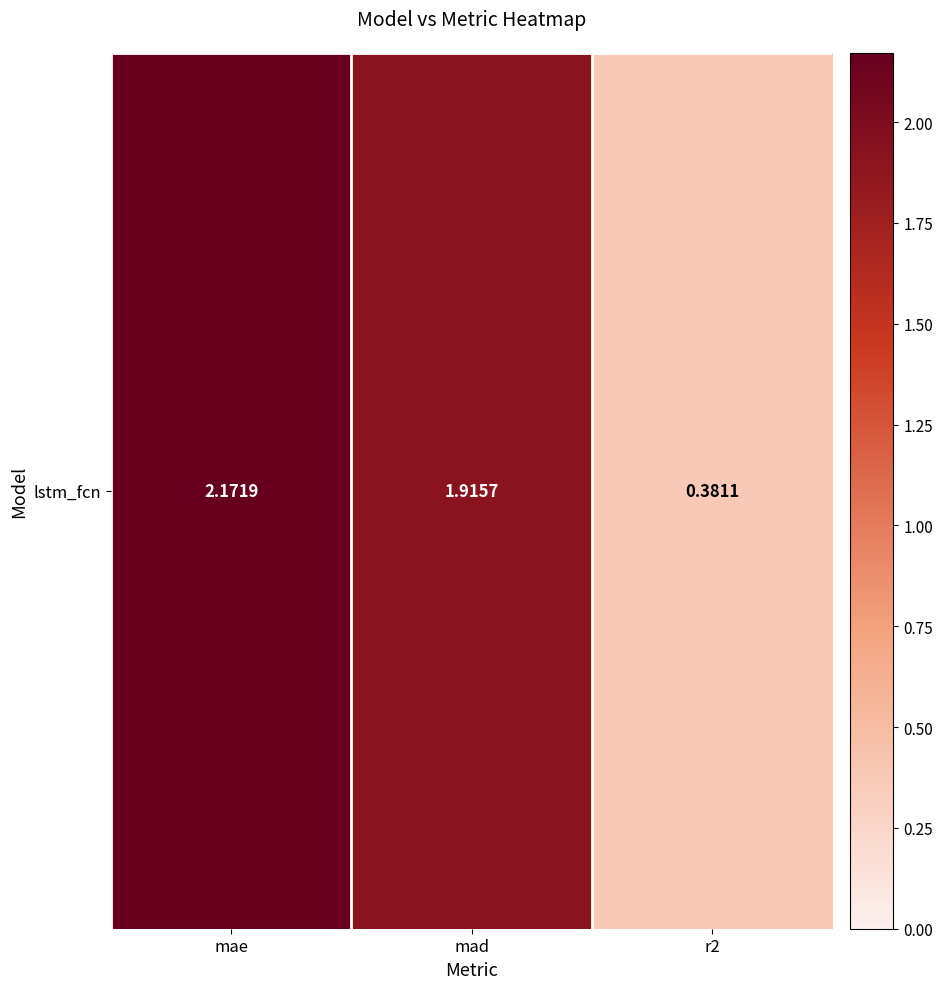

Reading left to right, list all the values displayed in this chart.

mae=2.2	mad=1.9	r2=0.4